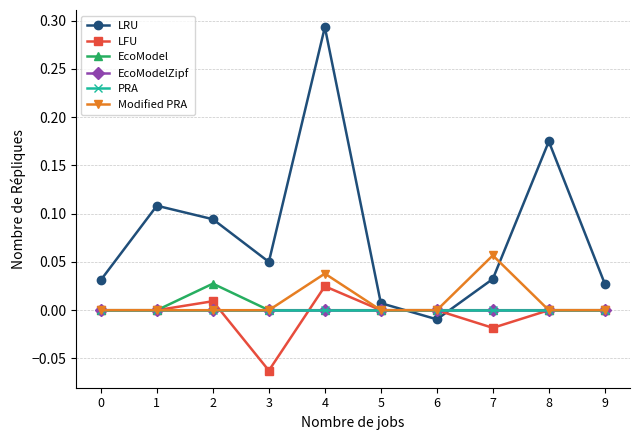

Which series has the widest spread of values?

LRU